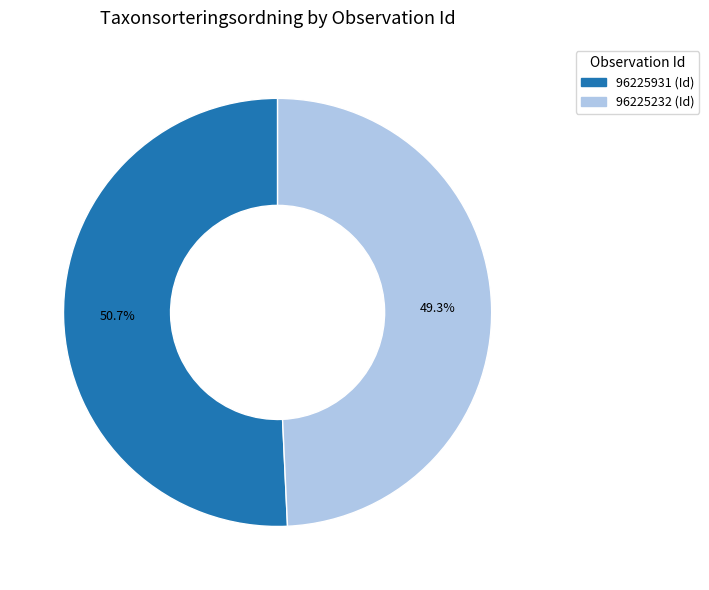

What percentage is the 96225232 slice, to the nearest percent?

49%